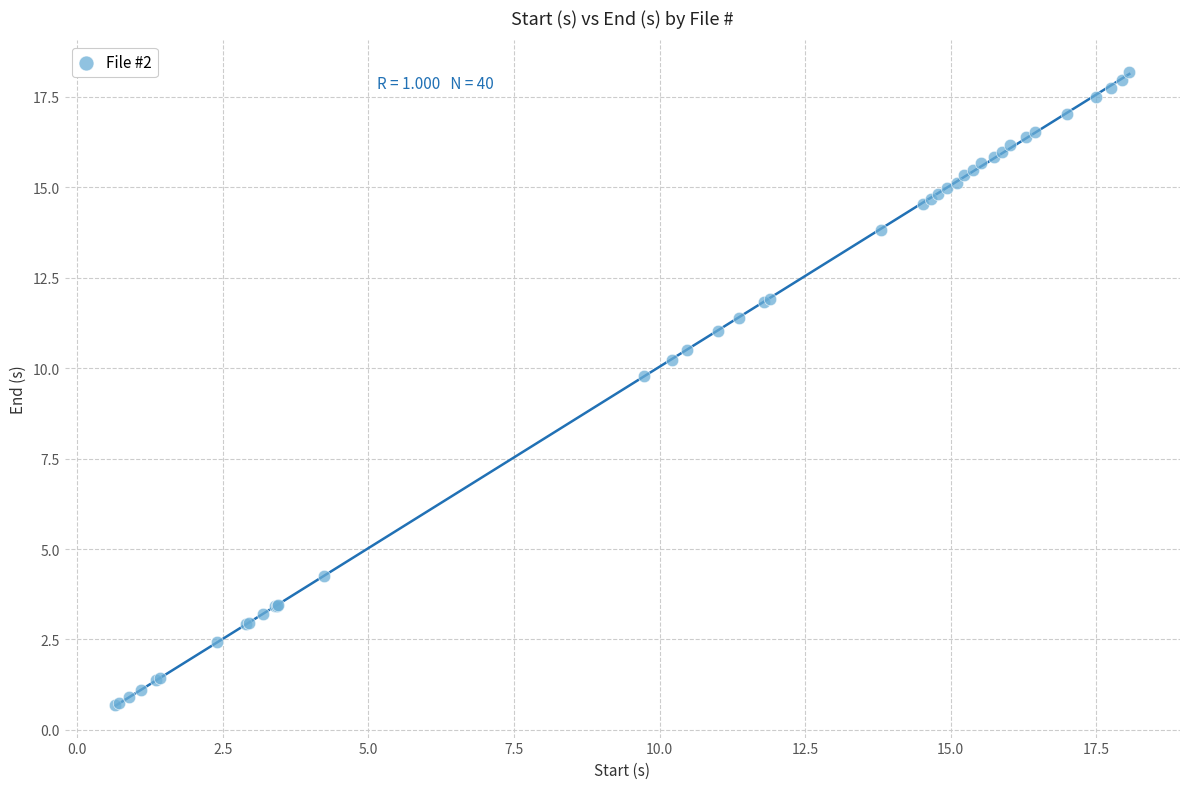

What Y value in the scatter plot is closest to 9?

9.8